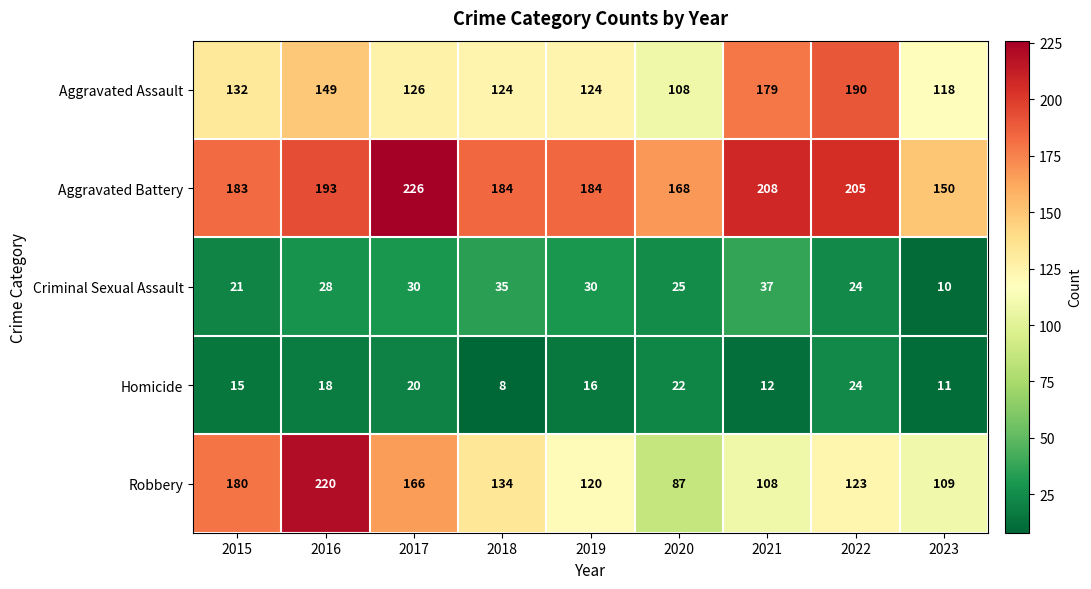

Which category has the lowest value in the Robbery series?

2020